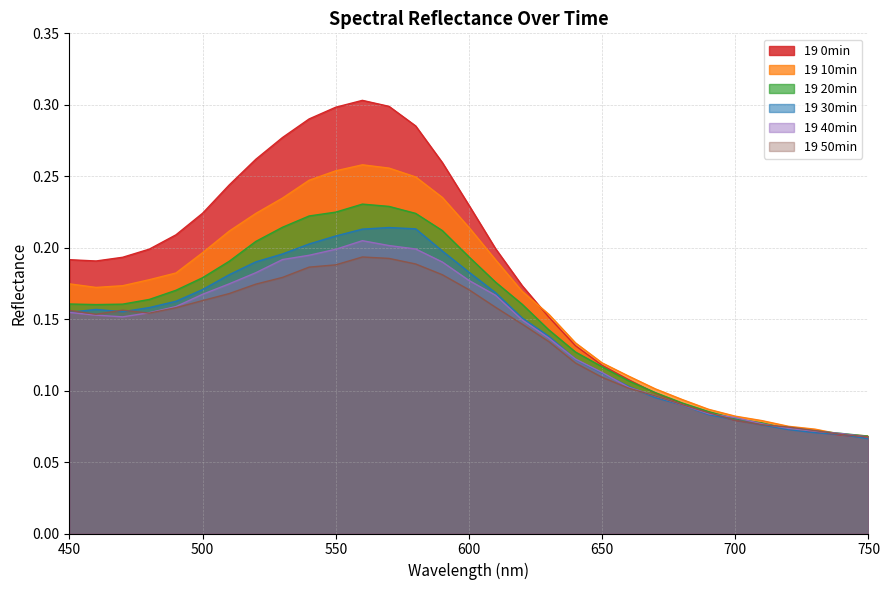

Where is 19 40min nearest to the value 0?

750